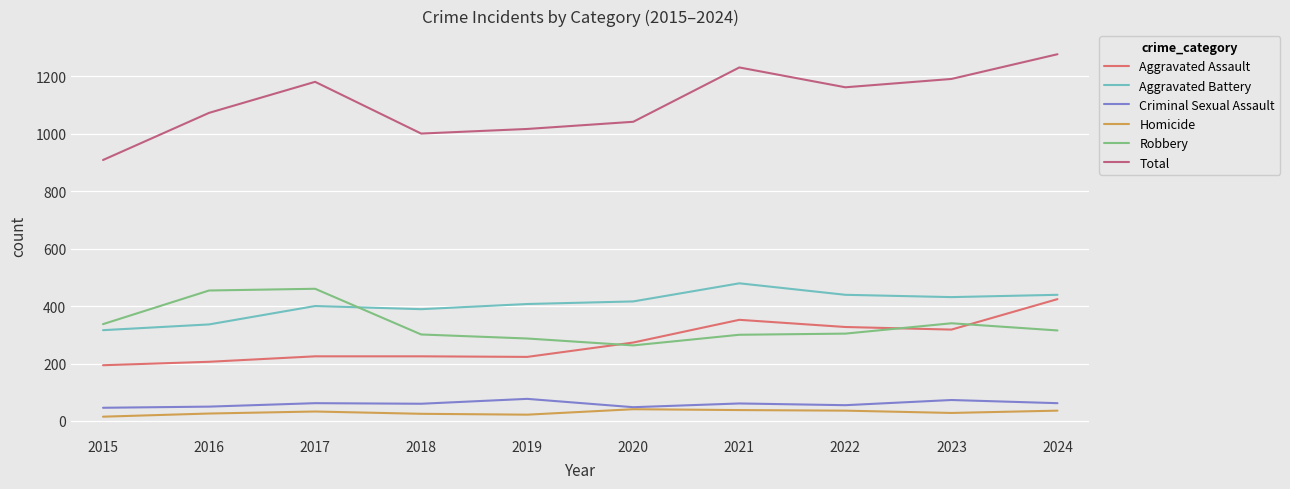

What is the sum of all Total values?

11074